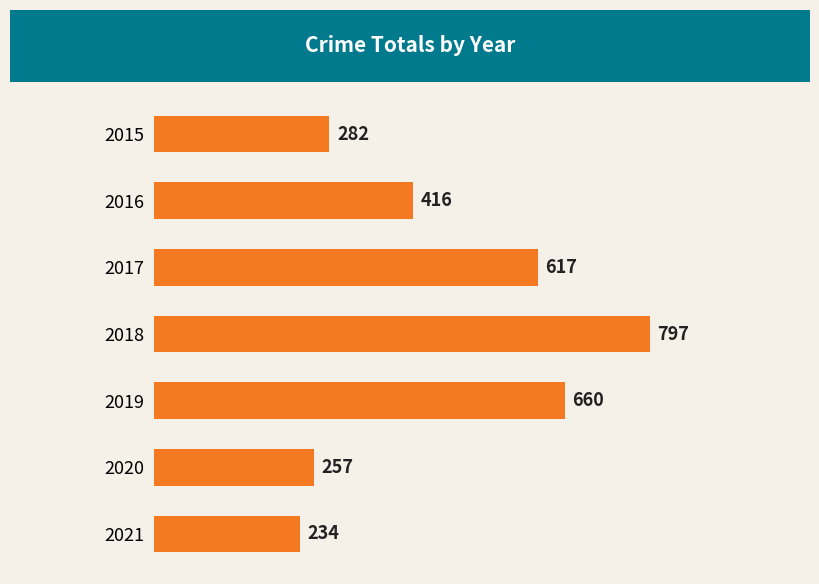

The chart shows a value of 1092 at 2018. True or false?

False